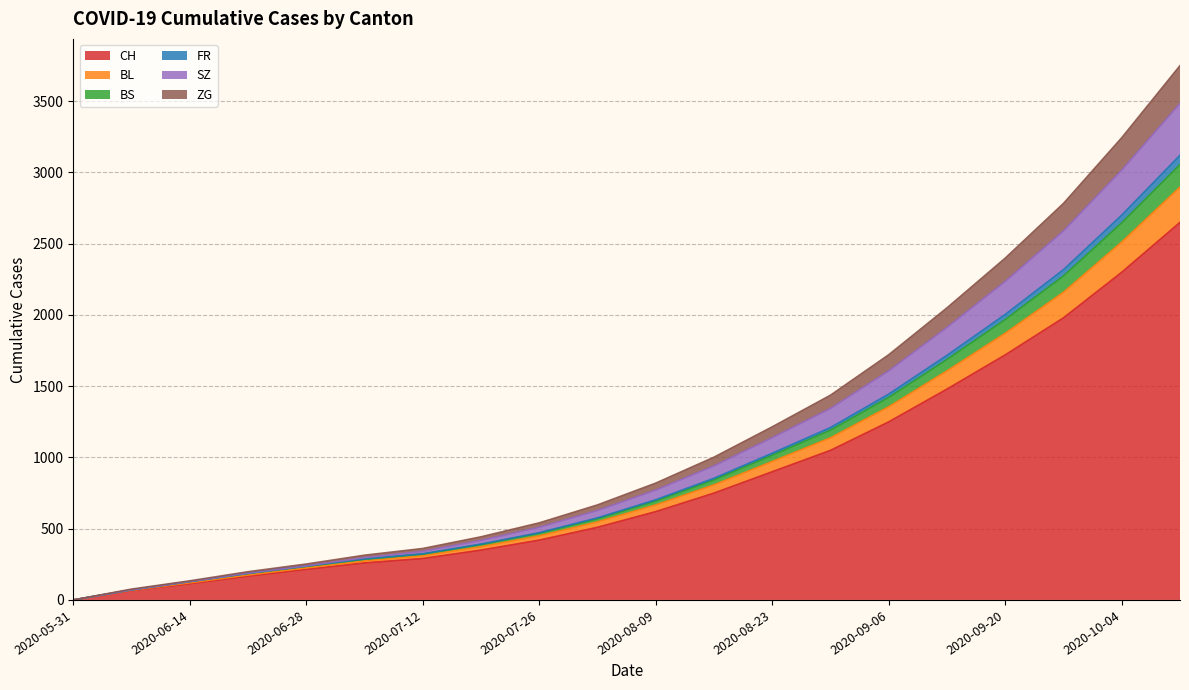

What is the label of the 6th point from the right?

2020-09-06